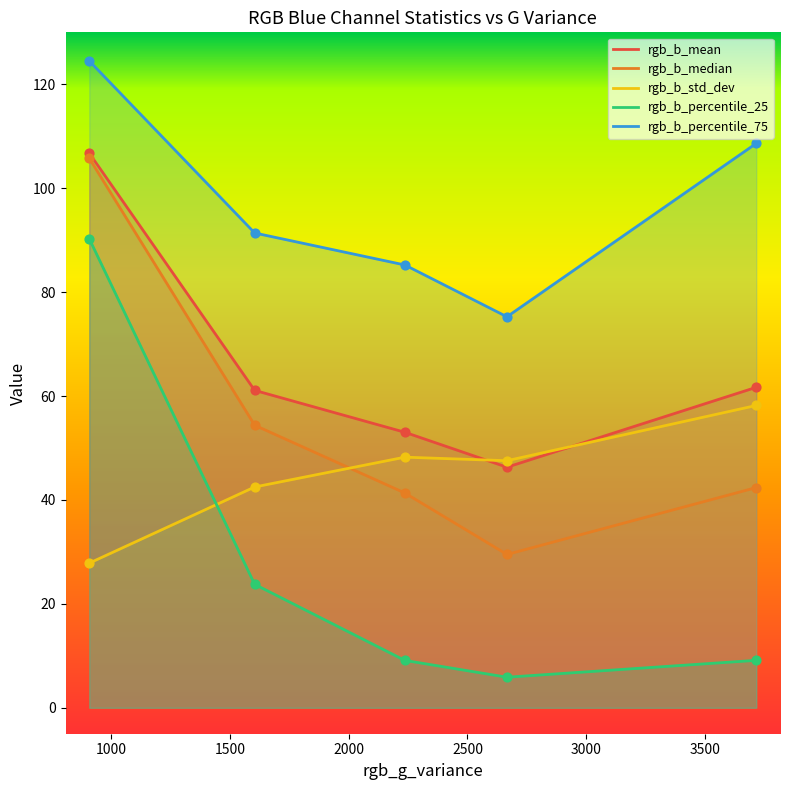

What are all the series names shown in the legend?

rgb_b_mean, rgb_b_median, rgb_b_std_dev, rgb_b_percentile_25, rgb_b_percentile_75